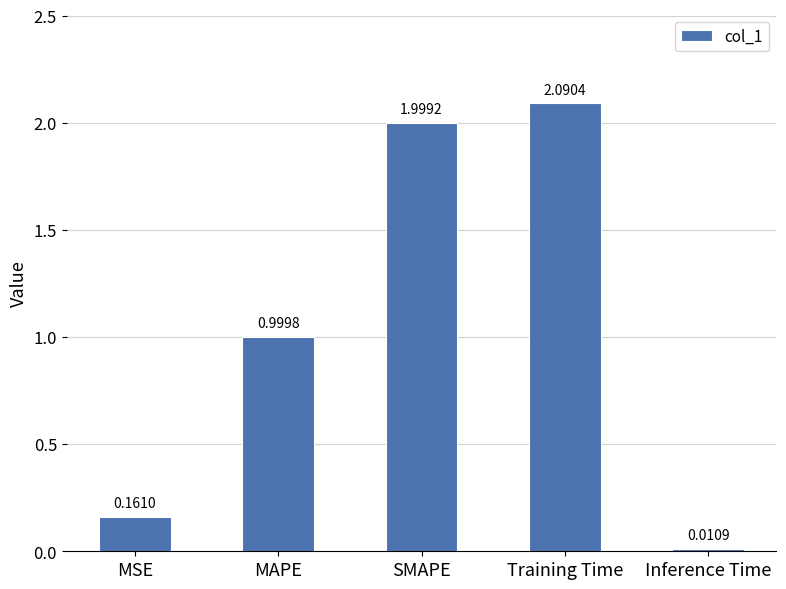

How many distinct data groups are displayed?

1